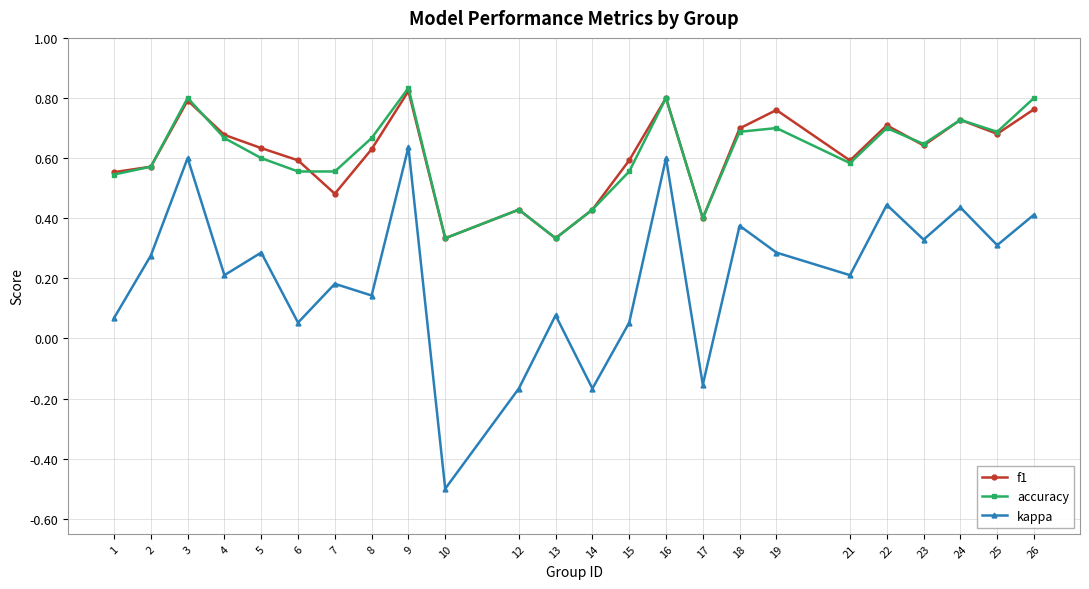

The kappa series shows 0.5 at 18. True or false?

False